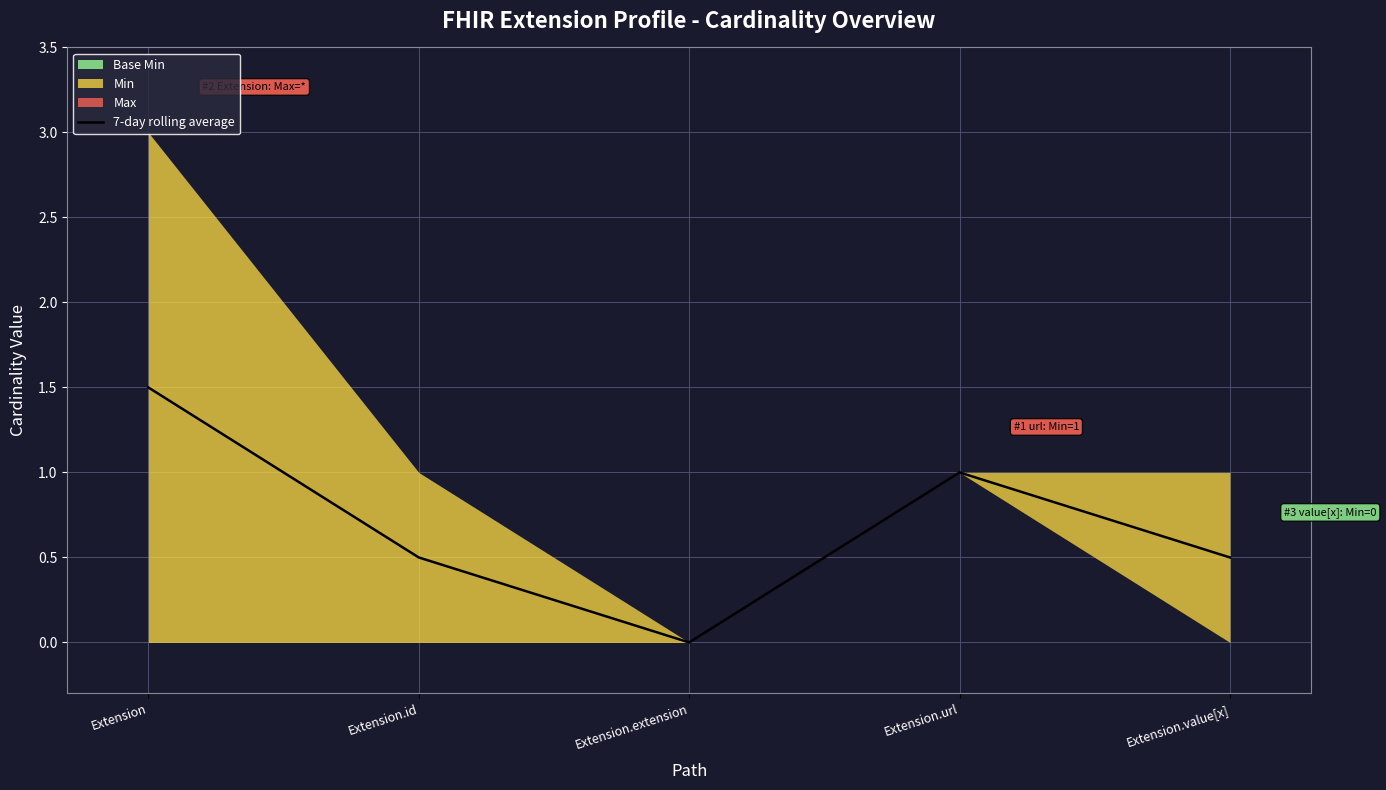

Between Extension.value[x] and Extension, which is larger?

Extension